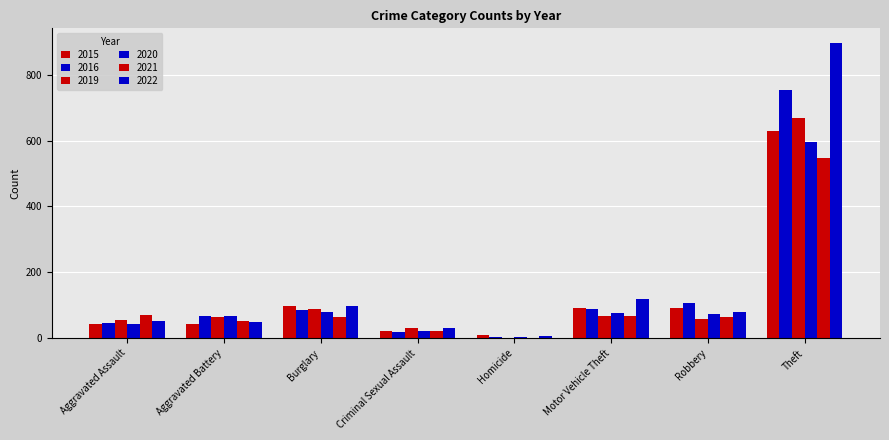

Does the chart contain stacked bars?

No